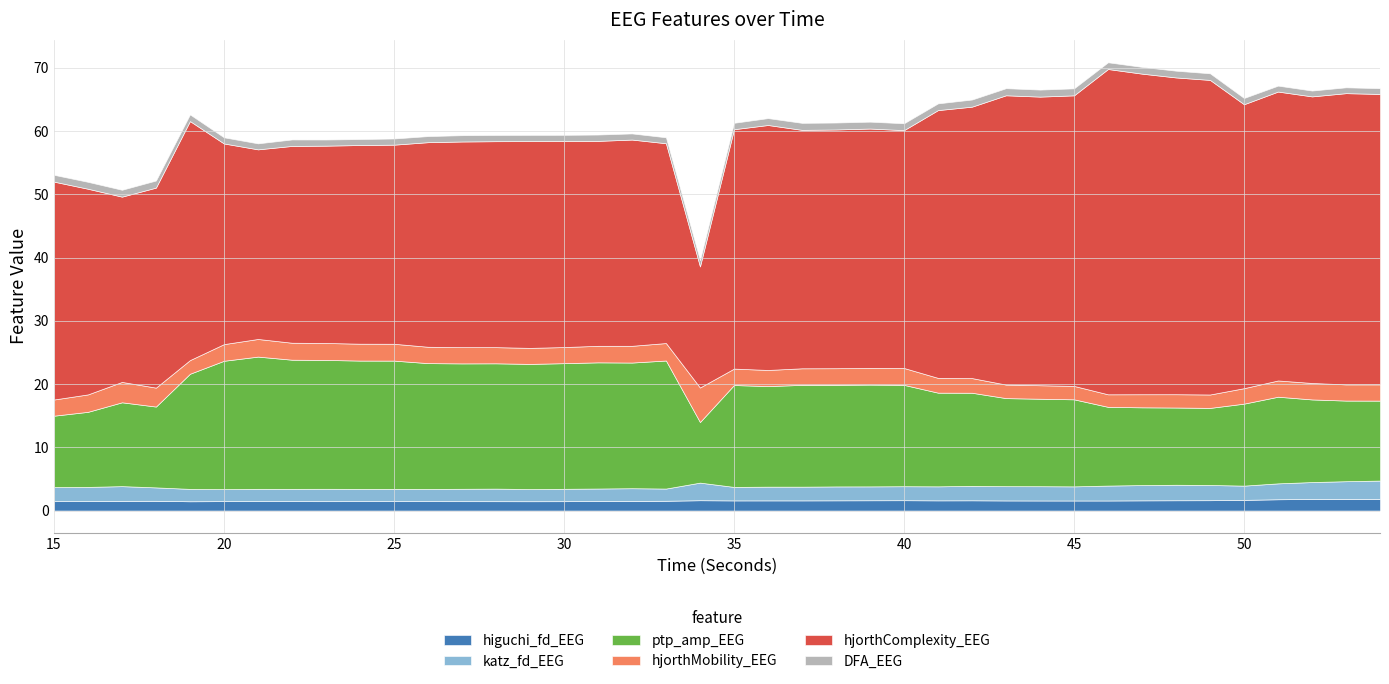

Rank the series at 18 from lowest to highest value.

DFA_EEG, higuchi_fd_EEG, katz_fd_EEG, hjorthMobility_EEG, ptp_amp_EEG, hjorthComplexity_EEG